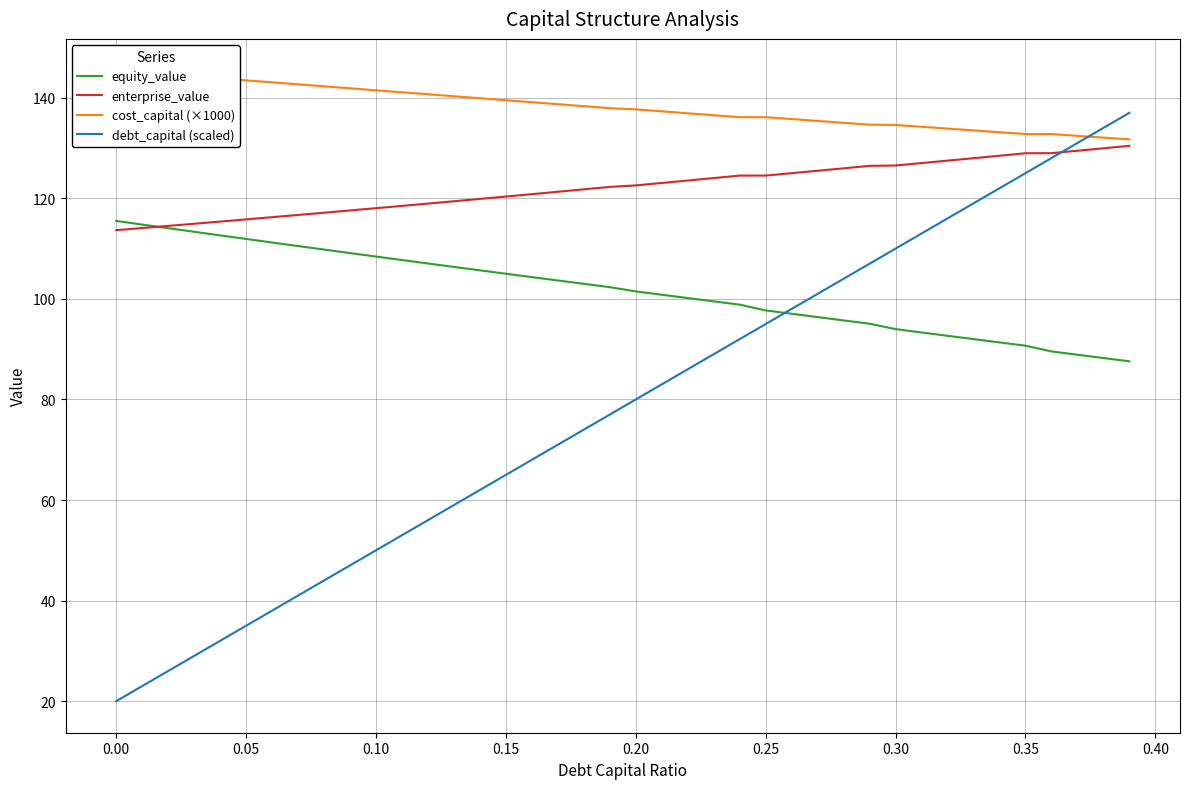

Reading left to right, extract all data points from this chart.

equity_value: 115.5	114.8	114.1	113.3	112.6	111.9	111.2	110.5	109.8	109.1	108.4	107.7	107.0	106.4	105.7	105.0	104.3	103.7	103.0	102.3	101.5	100.8	100.2	99.5	98.9	97.7	97.0	96.4	95.7	95.1	94.0	93.3	92.7	92.0	91.3	90.7	89.6	88.9	88.2	87.6
enterprise_value: 113.7	114.1	114.5	114.9	115.4	115.8	116.3	116.7	117.1	117.6	118.0	118.5	119.0	119.4	119.9	120.4	120.8	121.3	121.8	122.3	122.6	123.1	123.5	124.0	124.5	124.5	125.0	125.5	126.0	126.5	126.5	127.0	127.5	128.0	128.5	129.0	129.0	129.5	129.9	130.4
cost_capital (×1000): 145.4	145.0	144.6	144.3	143.9	143.5	143.1	142.7	142.3	141.9	141.5	141.1	140.7	140.3	139.9	139.5	139.1	138.7	138.3	137.9	137.7	137.3	136.9	136.5	136.1	136.1	135.8	135.4	135.0	134.7	134.6	134.2	133.9	133.5	133.1	132.8	132.8	132.4	132.1	131.7
debt_capital (scaled): 20.0	23.0	26.0	29.0	32.0	35.0	38.0	41.0	44.0	47.0	50.0	53.0	56.0	59.0	62.0	65.0	68.0	71.0	74.0	77.0	80.0	83.0	86.0	89.0	92.0	95.0	98.0	101.0	104.0	107.0	110.0	113.0	116.0	119.0	122.0	125.0	128.0	131.0	134.0	137.0